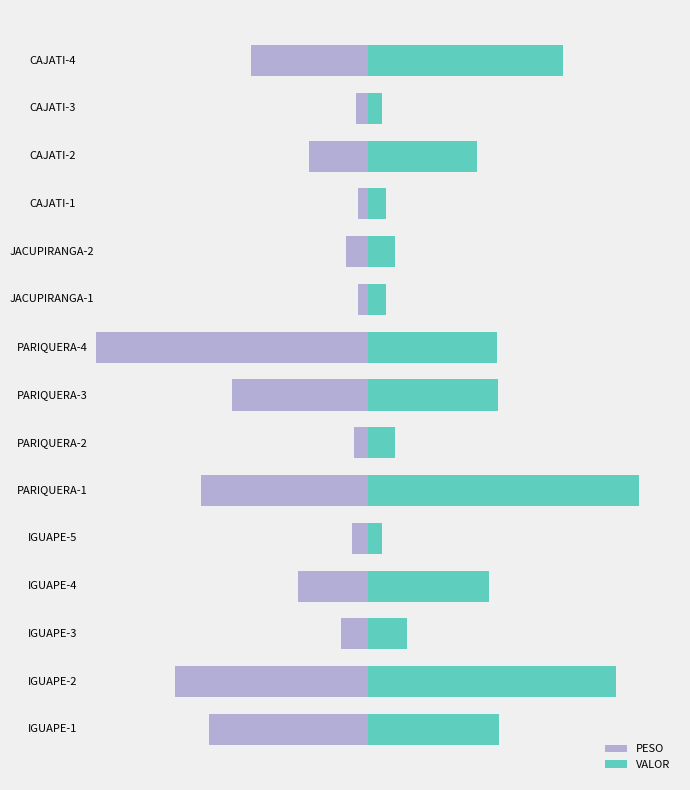

What is the difference between the PESO values at 7 and 1?

844.6